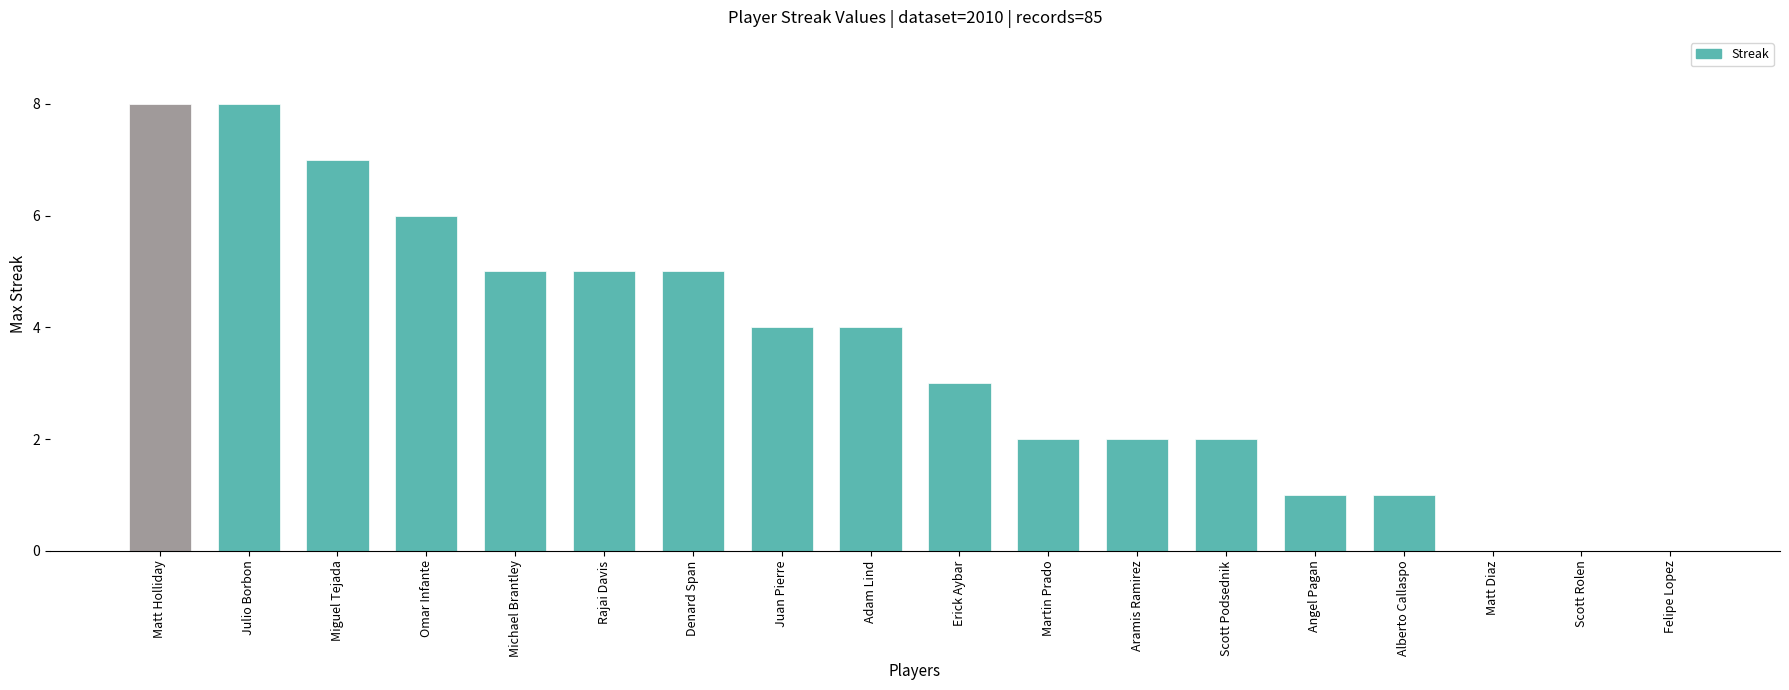

The value at Adam Lind is 4. True or false?

True